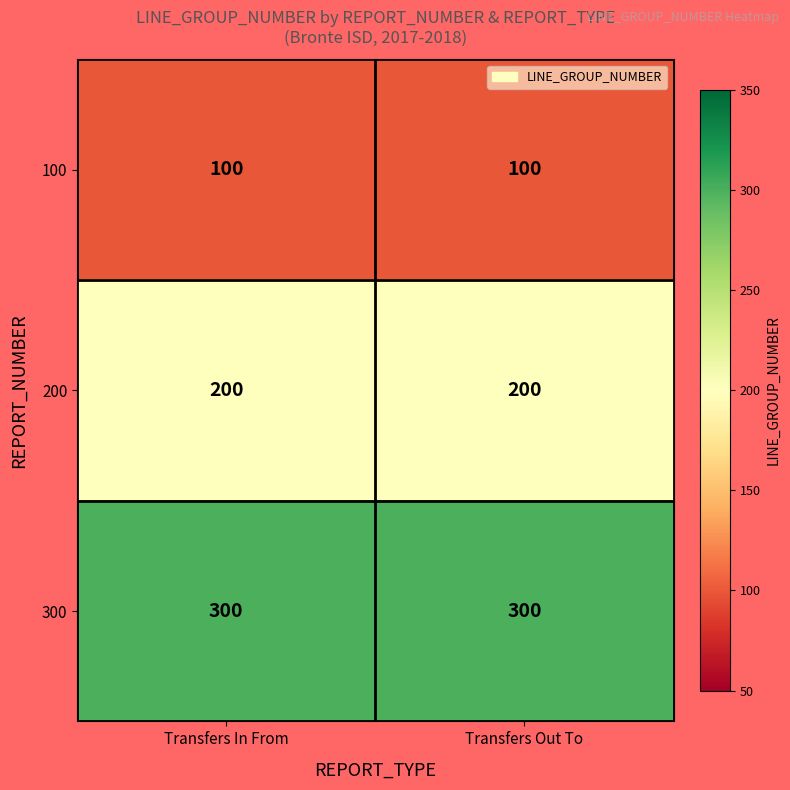

What is the minimum value shown in the chart?

100